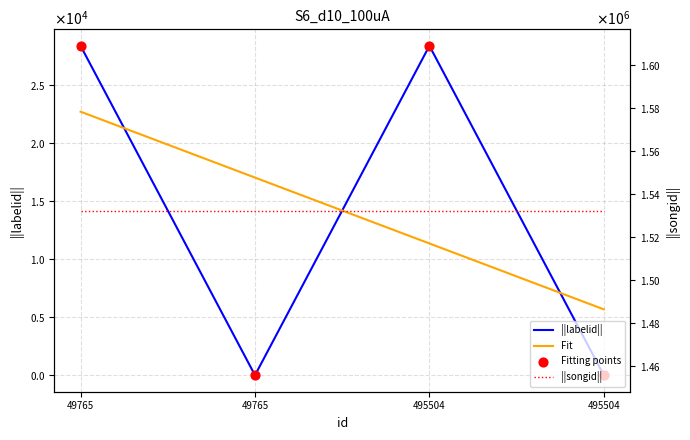

Which series has the largest Y range (max minus min)?

||labelid||